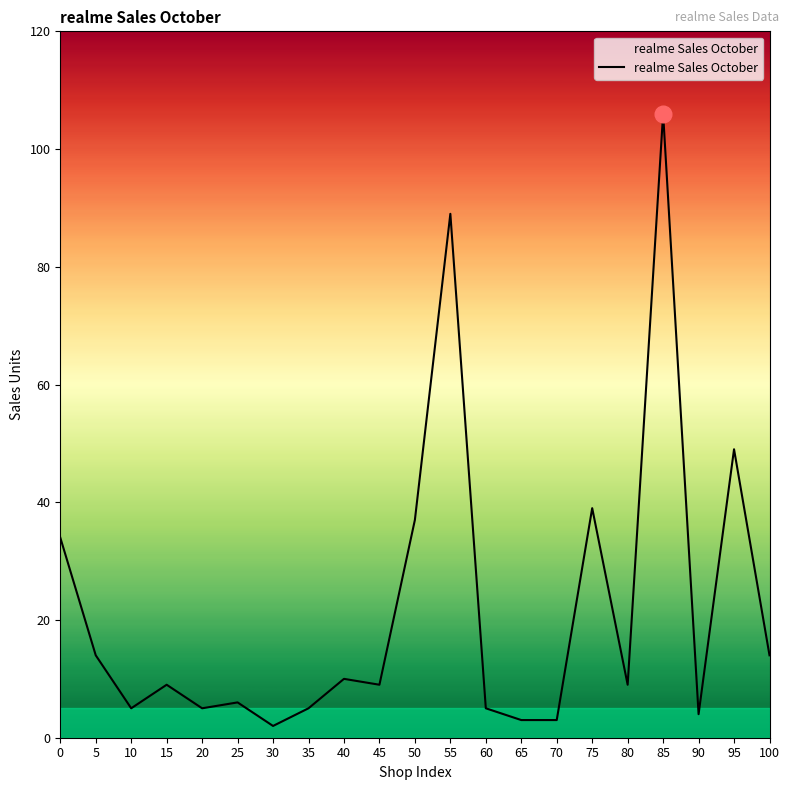

At which label is the value closest to 54?

95